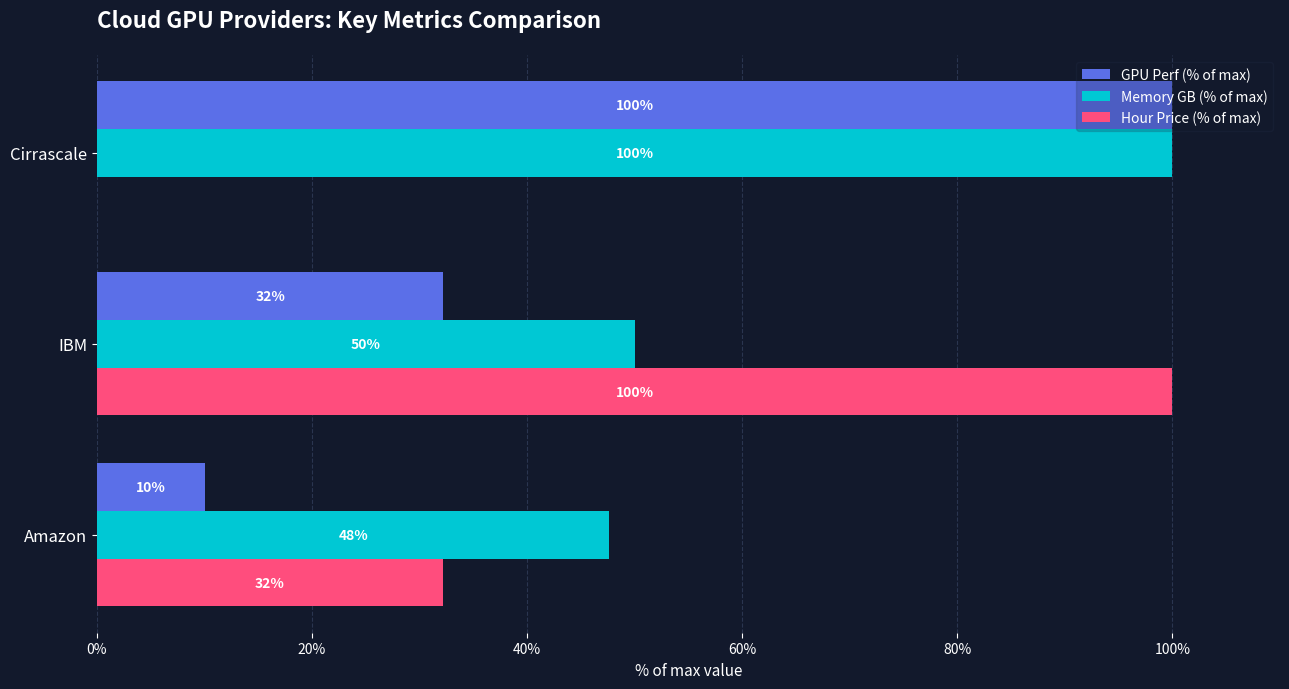

What are all the series names shown in the legend?

GPU Perf (% of max), Memory GB (% of max), Hour Price (% of max)